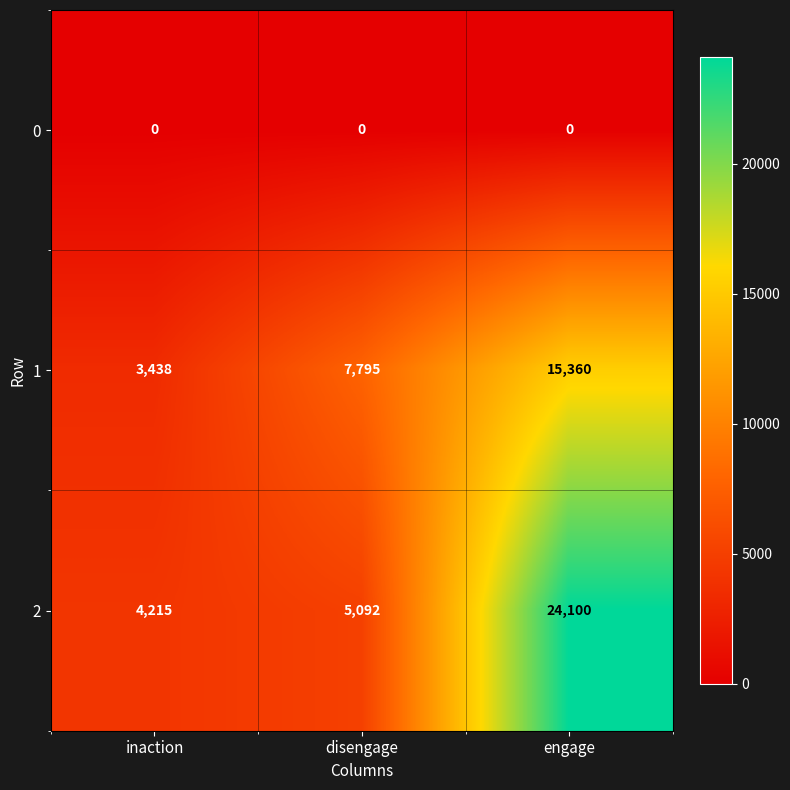

Reading right to left, list all the values displayed in this chart.

0: 0	0	0
1: 15360	7795	3438
2: 24100	5092	4215